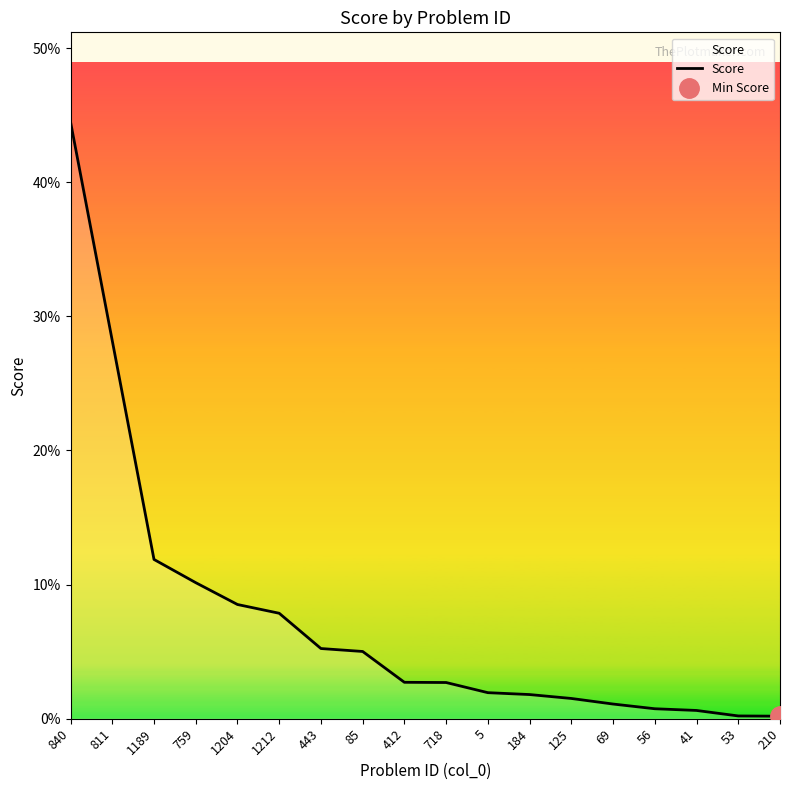

Reading right to left, list all the values displayed in this chart.

0.0	0.0	0.0	0.0	0.0	0.0	0.0	0.0	0.0	0.0	0.1	0.1	0.1	0.1	0.1	0.1	0.3	0.4